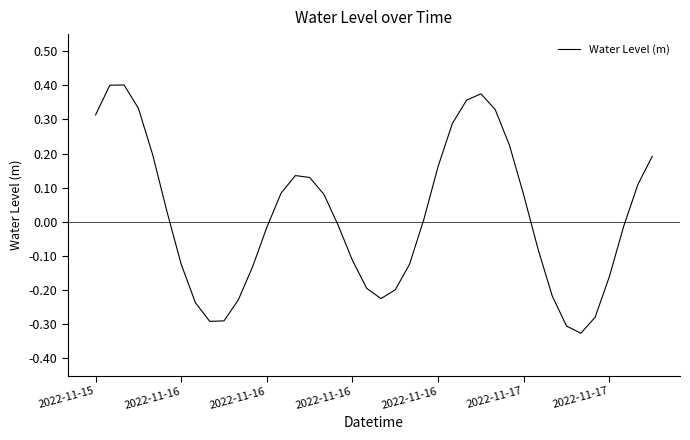

Reading left to right, transcribe all the data shown in this chart.

0.3	0.4	0.4	0.3	0.2	0.0	-0.1	-0.2	-0.3	-0.3	-0.2	-0.1	-0.0	0.1	0.1	0.1	0.1	-0.0	-0.1	-0.2	-0.2	-0.2	-0.1	0.0	0.2	0.3	0.4	0.4	0.3	0.2	0.1	-0.1	-0.2	-0.3	-0.3	-0.3	-0.2	-0.0	0.1	0.2